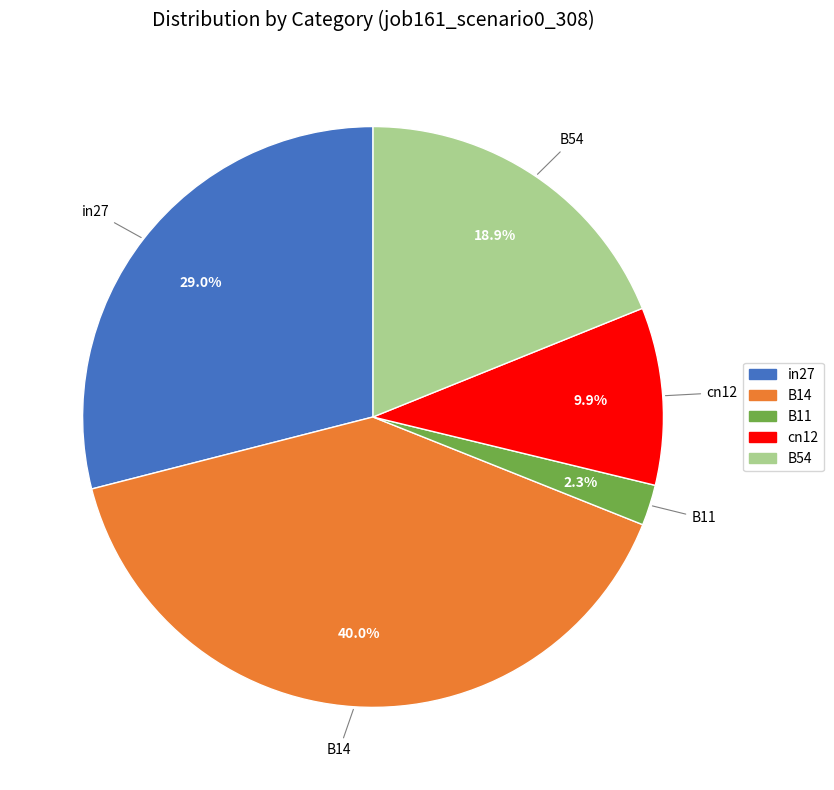

Rank the categories by value from highest to lowest.

B14, in27, B54, cn12, B11